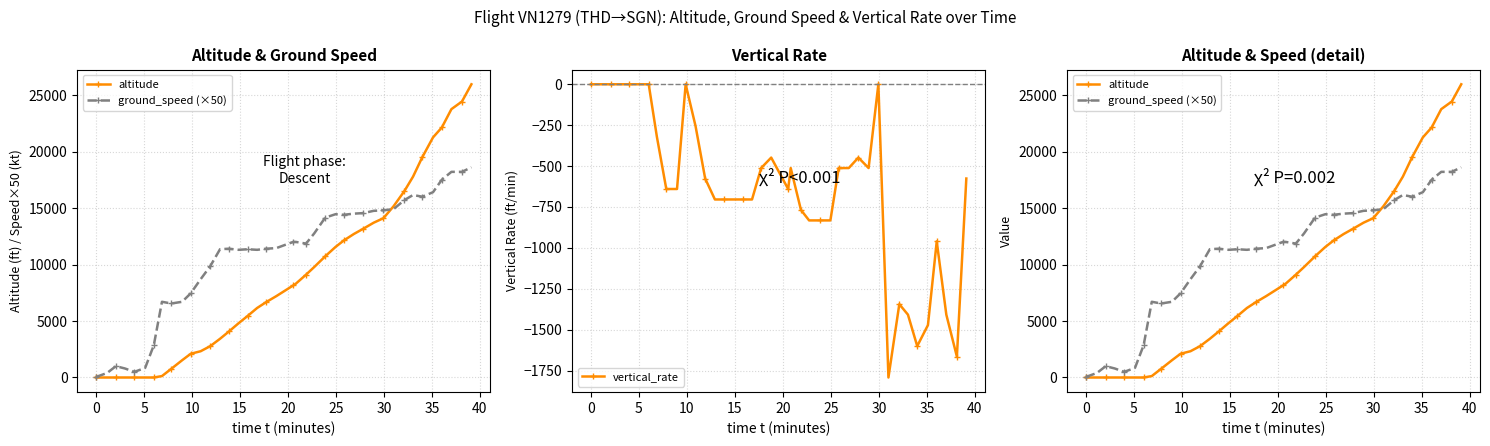

True or false: altitude has more than 1 interior local peaks.

False